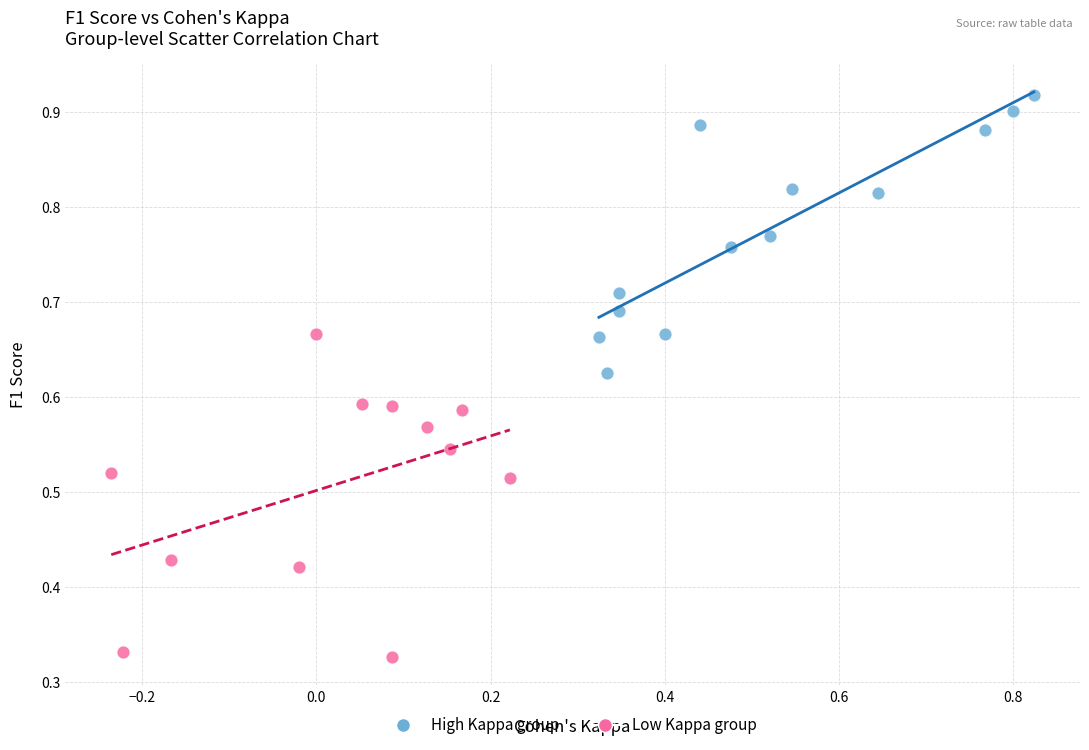

Which series contains the highest Y value?

High Kappa group